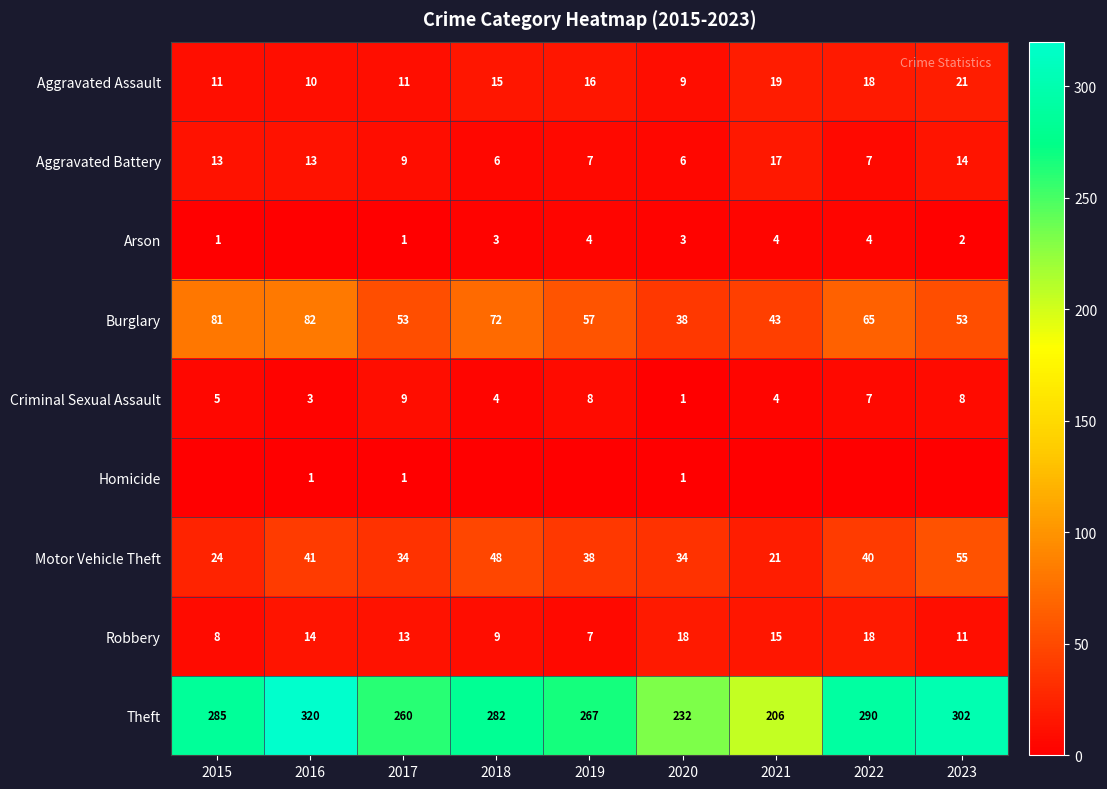

What is the difference between the maximum and minimum values in the Aggravated Assault series?

12